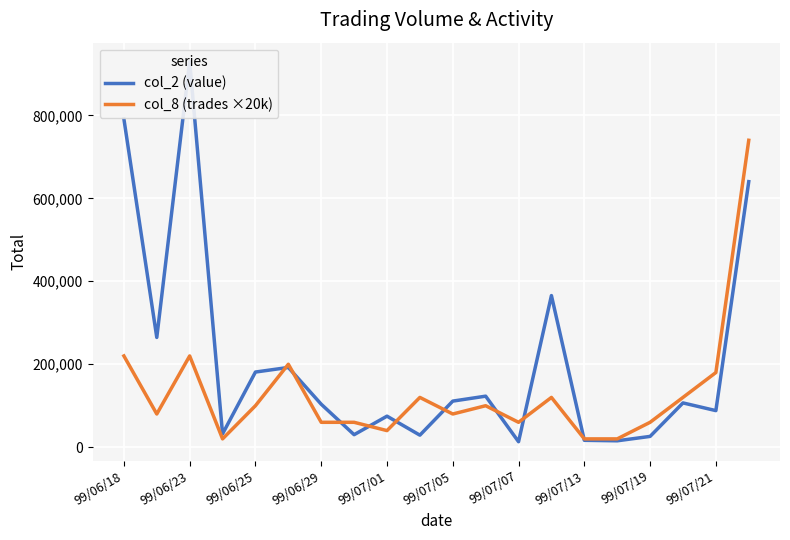

List the series in order of their overall mean, highest first.

col_2 (value), col_8 (trades ×20k)